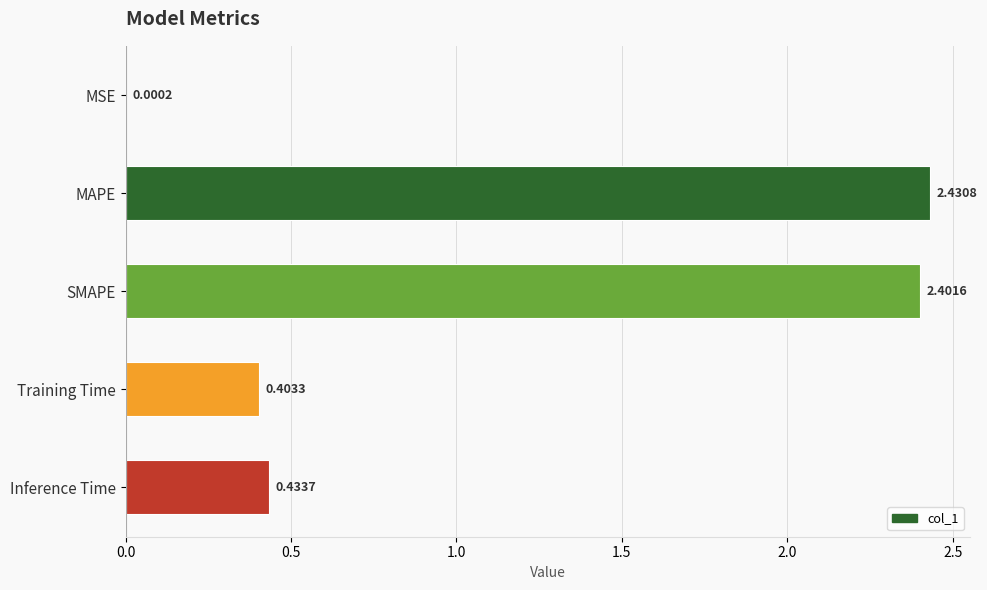

What is the average value?

1.1